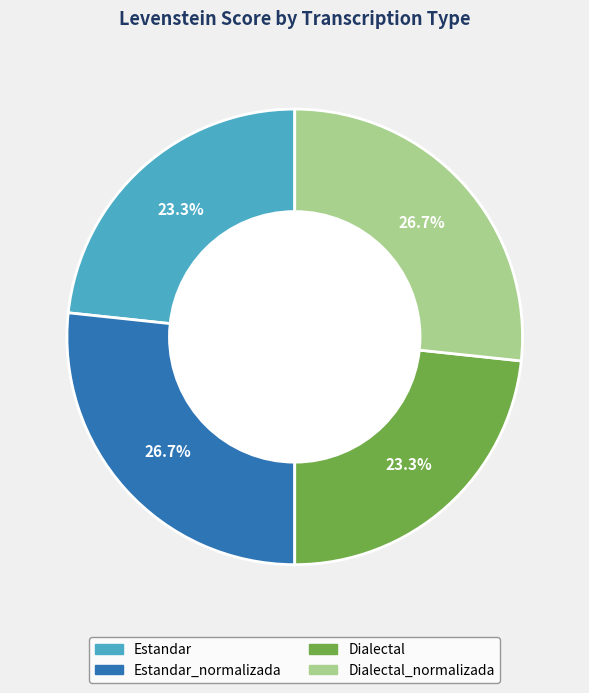

To the nearest percent, what is the difference between the largest and smallest slice percentages?

3%